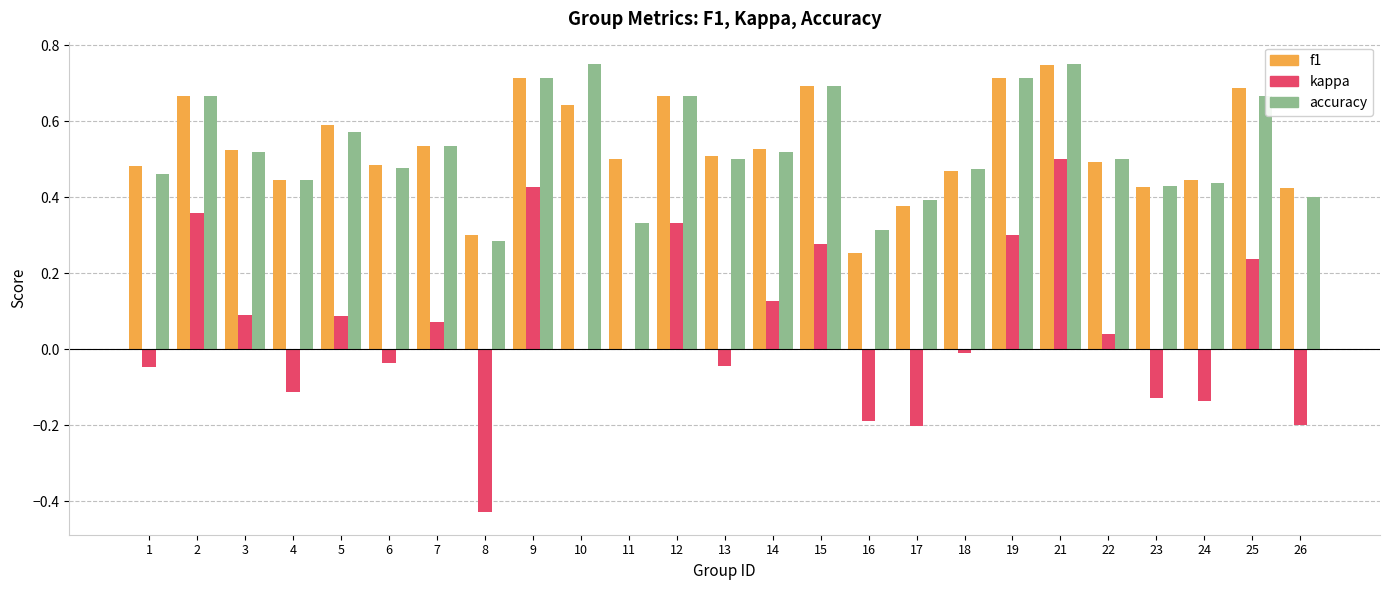

The value of accuracy at 25 is 0.7. True or false?

True